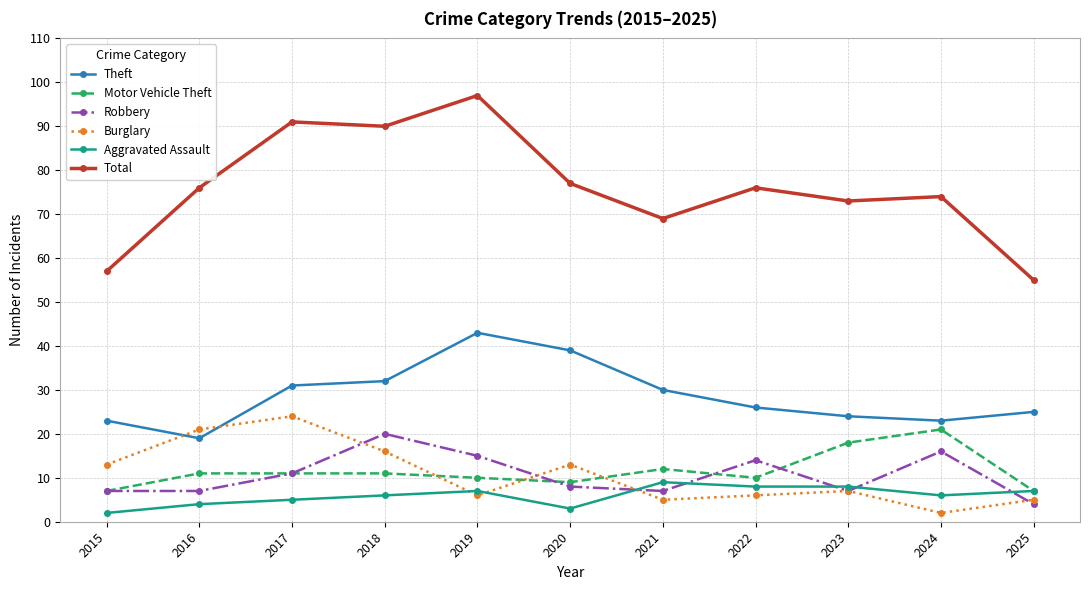

Count the number of categories in the chart.

11